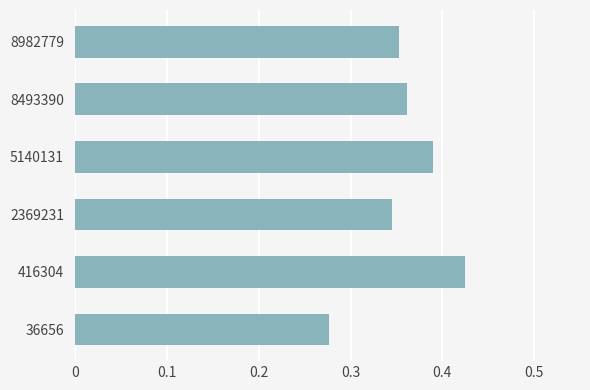

Does the chart contain any negative values?

No